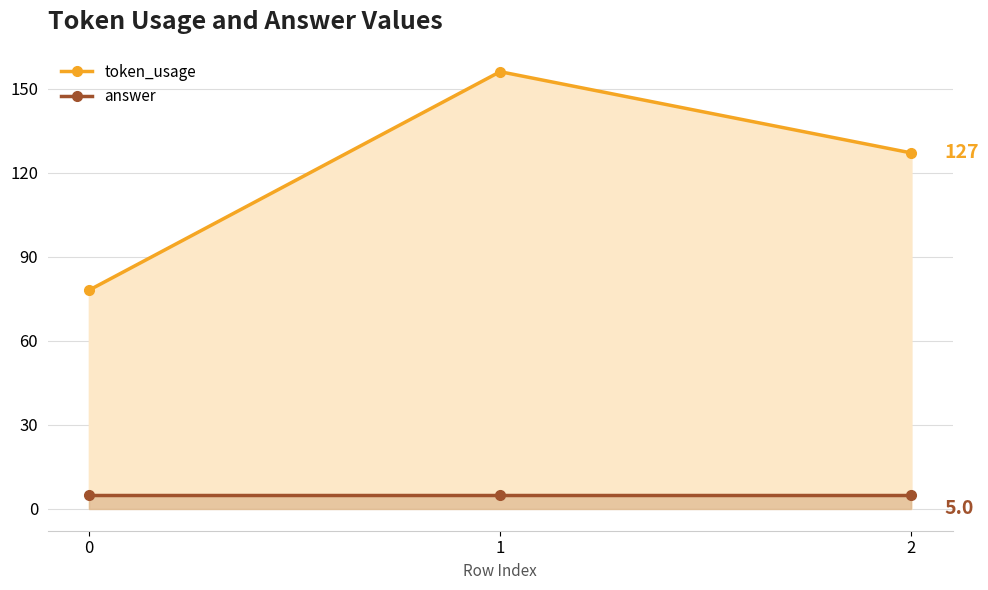

How many series are shown in this chart?

2